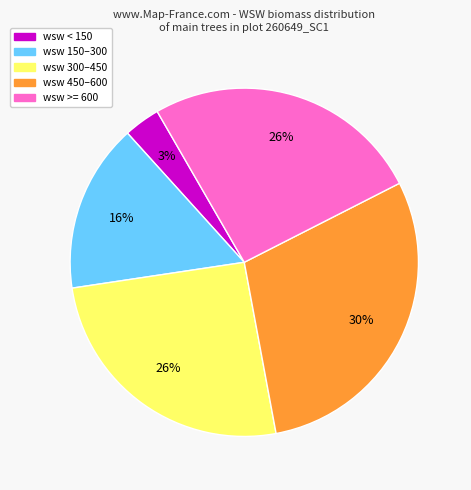

To the nearest percent, what is the average slice percentage?

20%